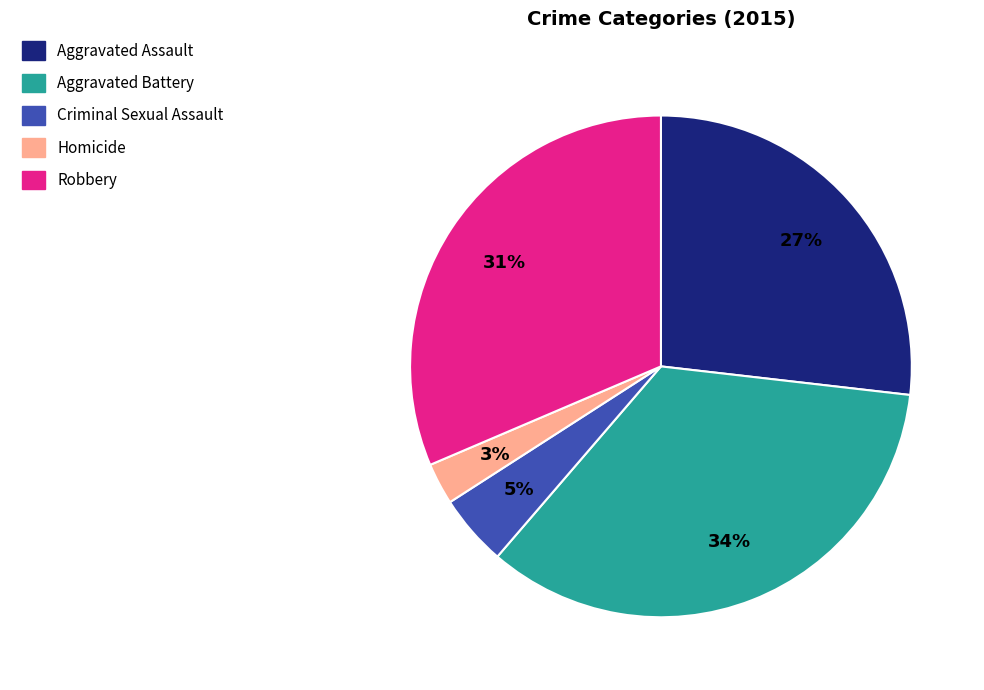

Combined, do Aggravated Battery and Aggravated Assault account for over 50%?

Yes